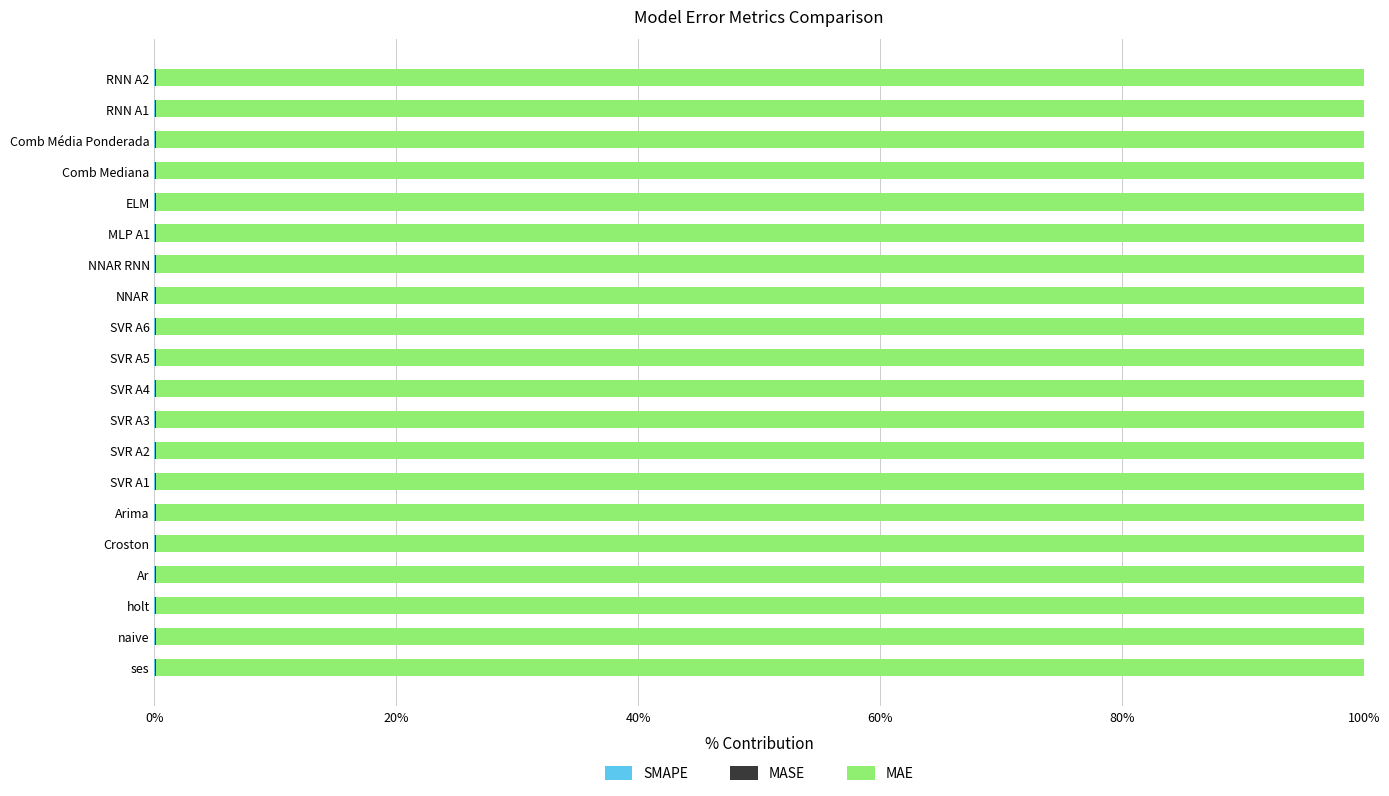

How many series are shown in this chart?

3